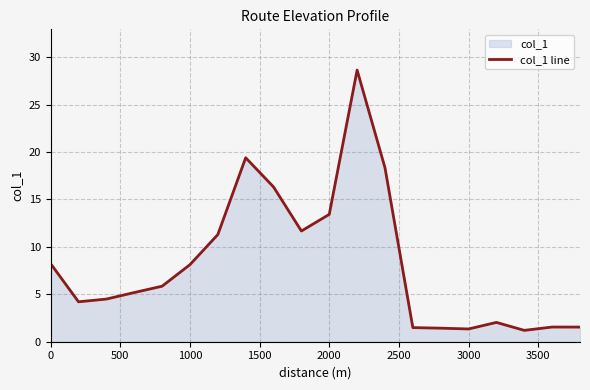

Reading right to left, extract all data points from this chart.

1.5	1.5	1.2	2.0	1.3	1.4	1.5	18.3	28.6	13.4	11.7	16.3	19.4	11.3	8.1	5.9	5.2	4.5	4.2	8.2